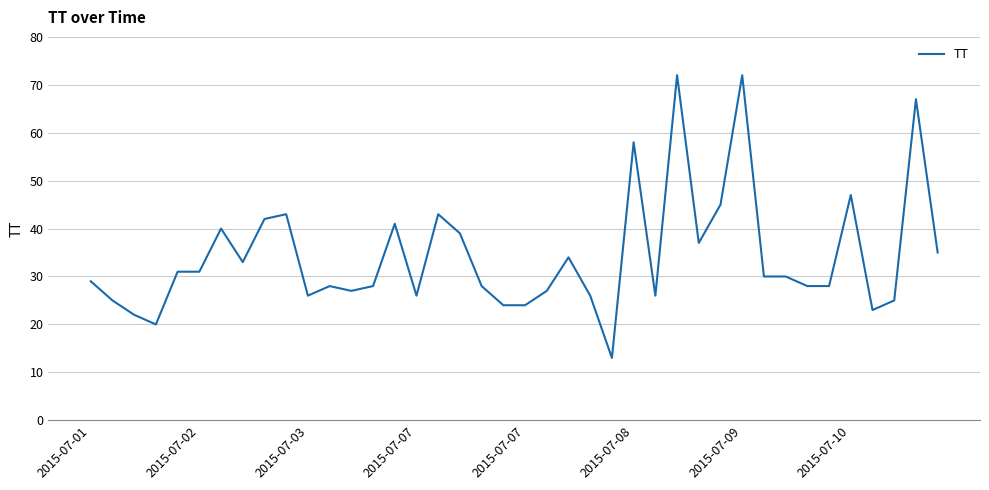

How many lines are shown in the chart?

1